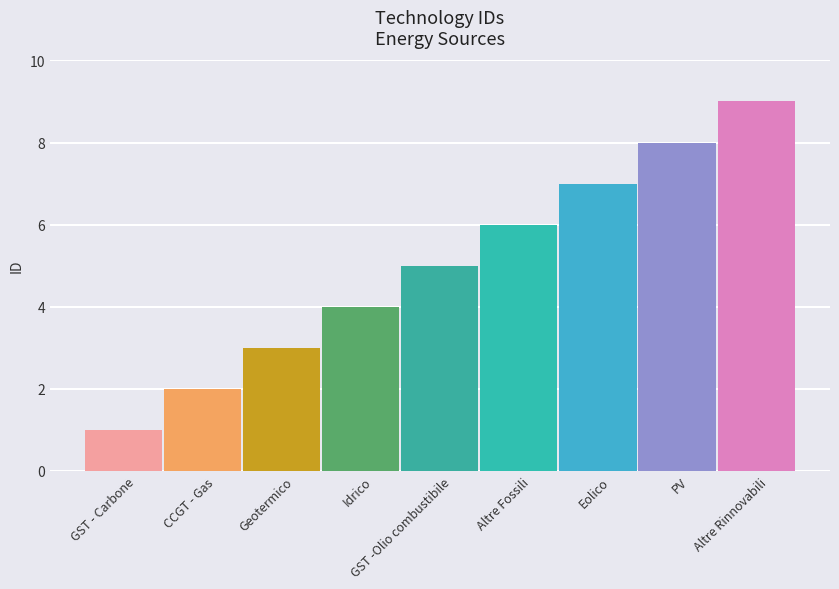

At which label is the value closest to 5?

GST -Olio combustibile